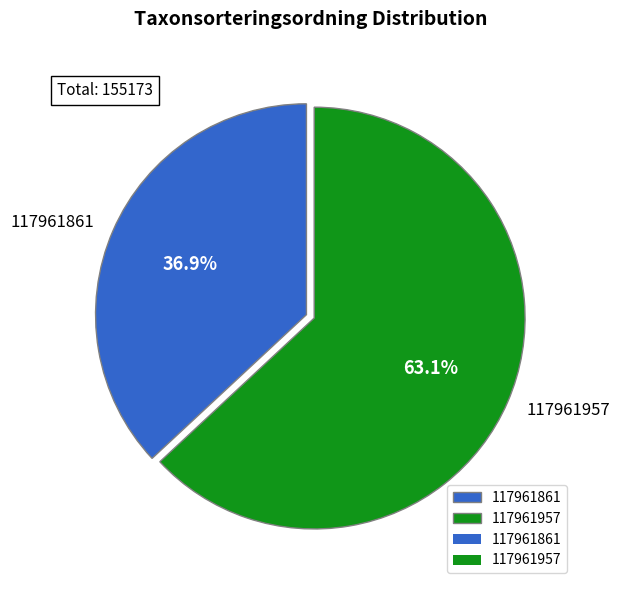

True or false: 117961861 accounts for 46% of the total.

False